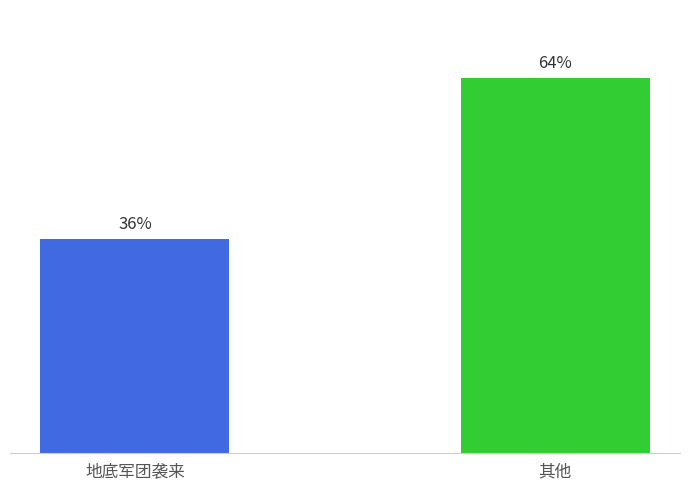

Are the bars grouped side by side (vs. stacked)?

No